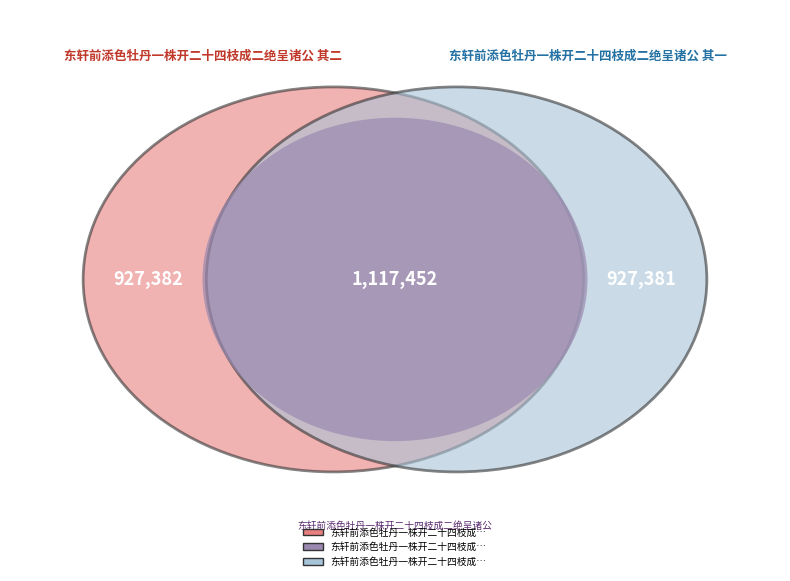

What percentage is the 东轩前添色牡丹一株开二十四枝成二绝呈诸公 其二 slice, to the nearest percent?

31%